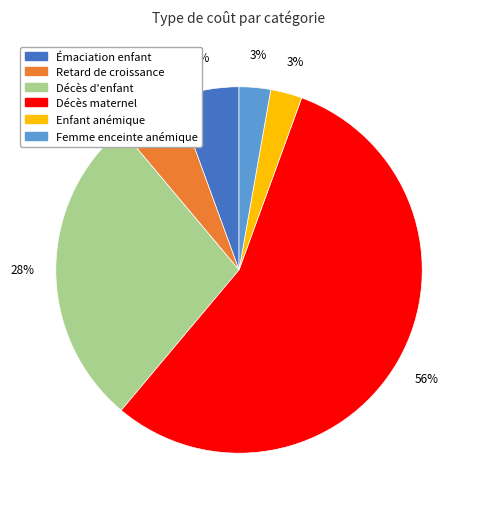

To the nearest percent, what is the average slice percentage?

17%